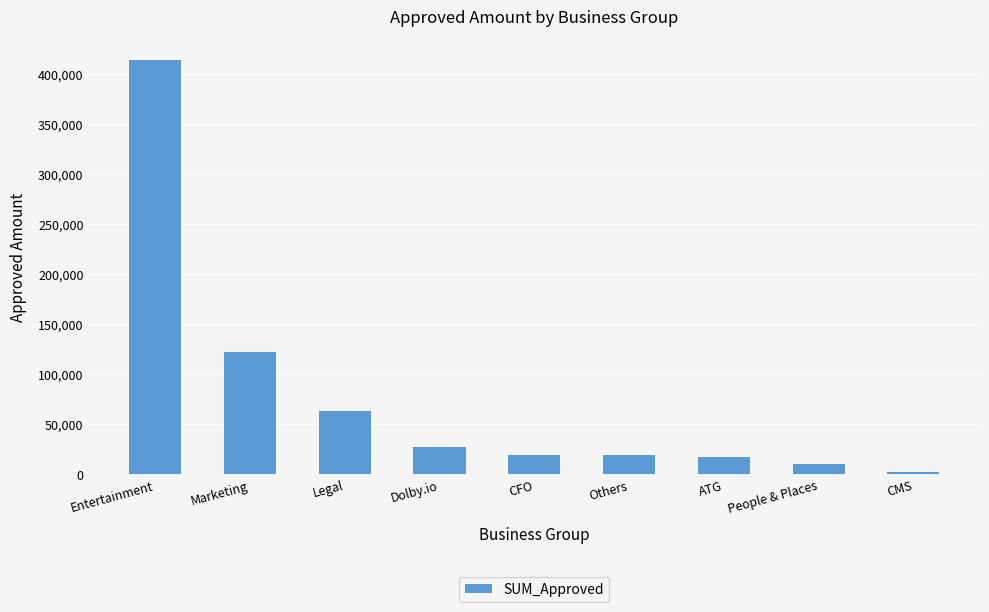

What is the value of the 7th bar from the left?

17344.8